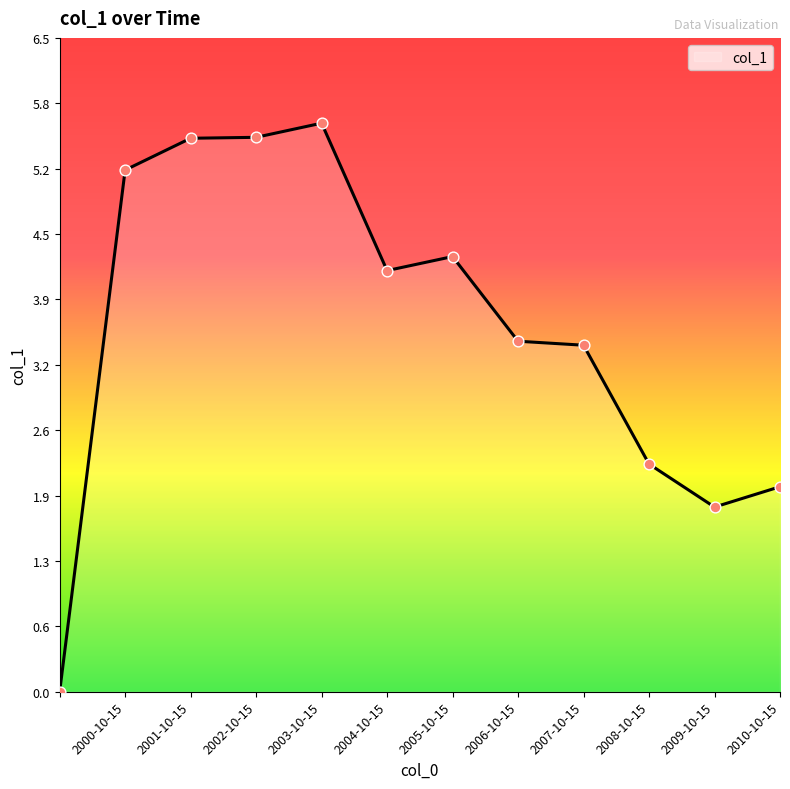

What is the difference between the maximum and minimum values?

5.6